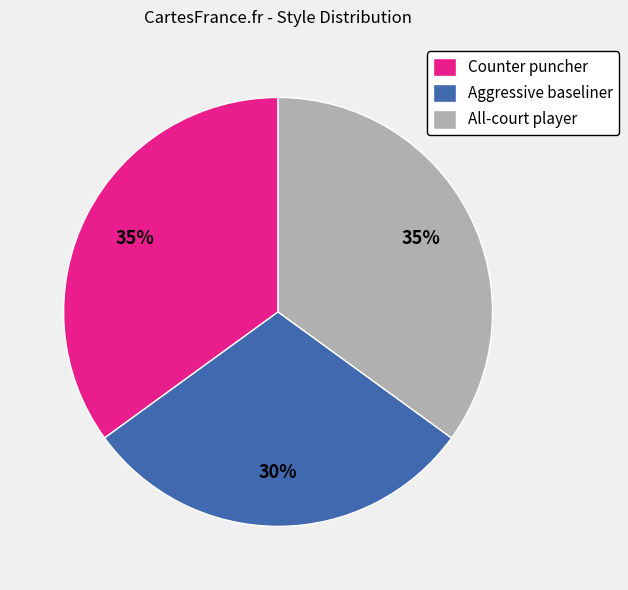

To the nearest percent, what is the average slice percentage?

33%